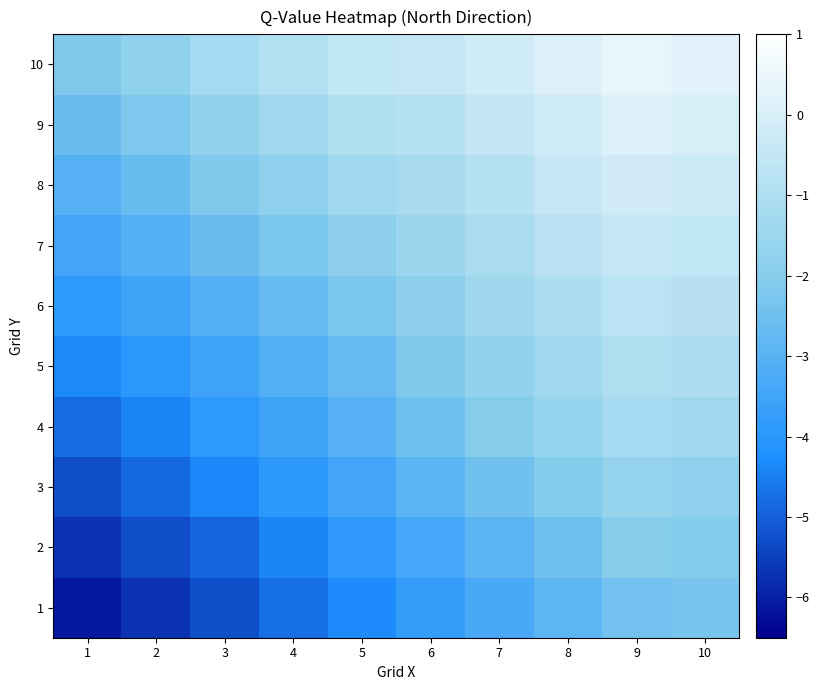

Reading left to right, list all the values displayed in this chart.

1: 1=-6.1	2=-5.7	3=-5.2	4=-4.7	5=-4.3	6=-3.8	7=-3.3	8=-2.9	9=-2.5	10=-2.3
2: 1=-5.7	2=-5.3	3=-4.9	4=-4.4	5=-3.9	6=-3.4	7=-2.9	8=-2.5	9=-2.0	10=-2.1
3: 1=-5.3	2=-4.8	3=-4.4	4=-3.9	5=-3.5	6=-2.9	7=-2.5	8=-2.0	9=-1.7	10=-1.8
4: 1=-4.8	2=-4.4	3=-3.9	4=-3.5	5=-3.1	6=-2.5	7=-2.0	8=-1.6	9=-1.2	10=-1.3
5: 1=-4.4	2=-4.0	3=-3.5	4=-3.1	5=-2.7	6=-2.2	7=-1.7	8=-1.3	9=-1.0	10=-1.1
6: 1=-3.9	2=-3.5	3=-3.1	4=-2.7	5=-2.3	6=-1.8	7=-1.4	8=-1.1	9=-0.7	10=-0.8
7: 1=-3.5	2=-3.1	3=-2.6	4=-2.2	5=-1.8	6=-1.5	7=-1.1	8=-0.8	9=-0.4	10=-0.5
8: 1=-3.0	2=-2.6	3=-2.2	4=-1.8	5=-1.4	6=-1.2	7=-0.8	8=-0.5	9=-0.1	10=-0.3
9: 1=-2.6	2=-2.2	3=-1.7	4=-1.3	5=-1.0	6=-0.8	7=-0.5	8=-0.2	9=0.1	10=-0.0
10: 1=-2.2	2=-1.8	3=-1.2	4=-0.9	5=-0.6	6=-0.5	7=-0.2	8=0.1	9=0.4	10=0.3